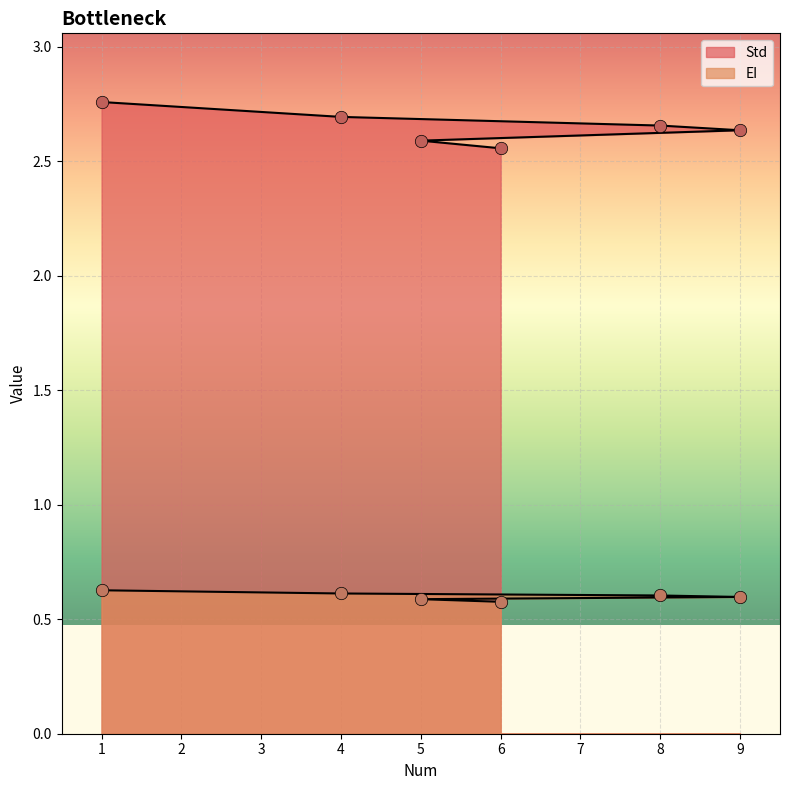

Which series has the largest total across all categories?

Std